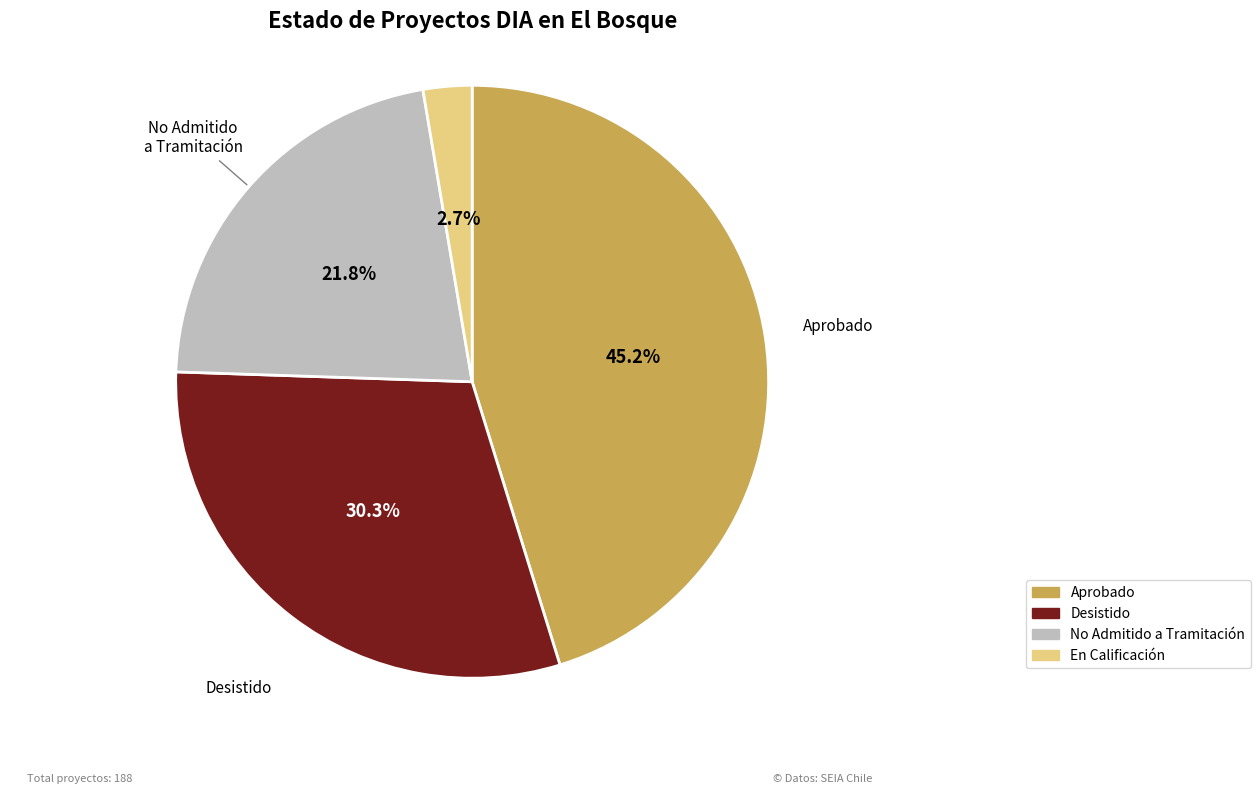

Count the number of slices in the pie.

4